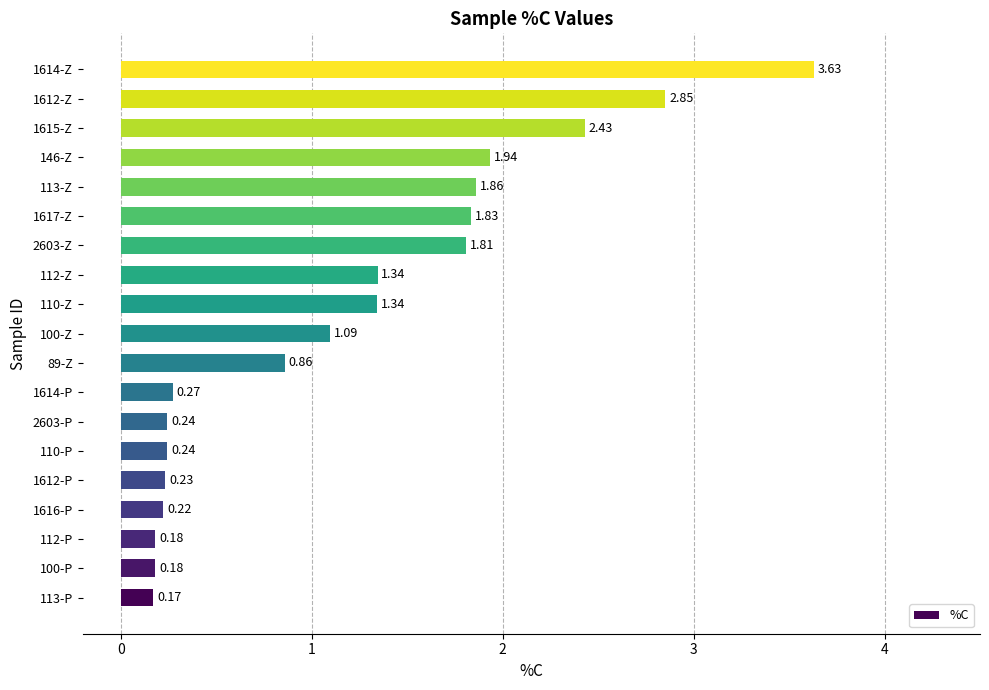

How many bars are there in total?

19